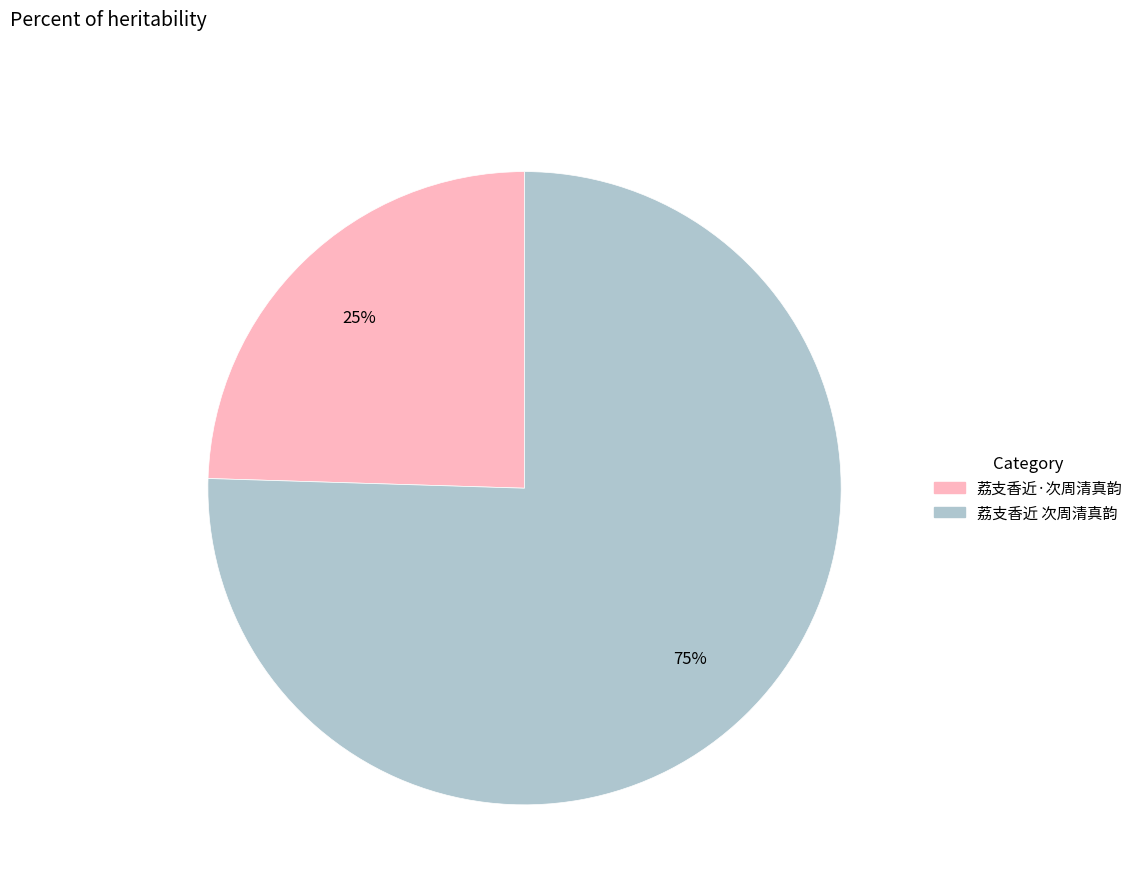

Which slice represents more than half of the pie?

荔支香近 次周清真韵